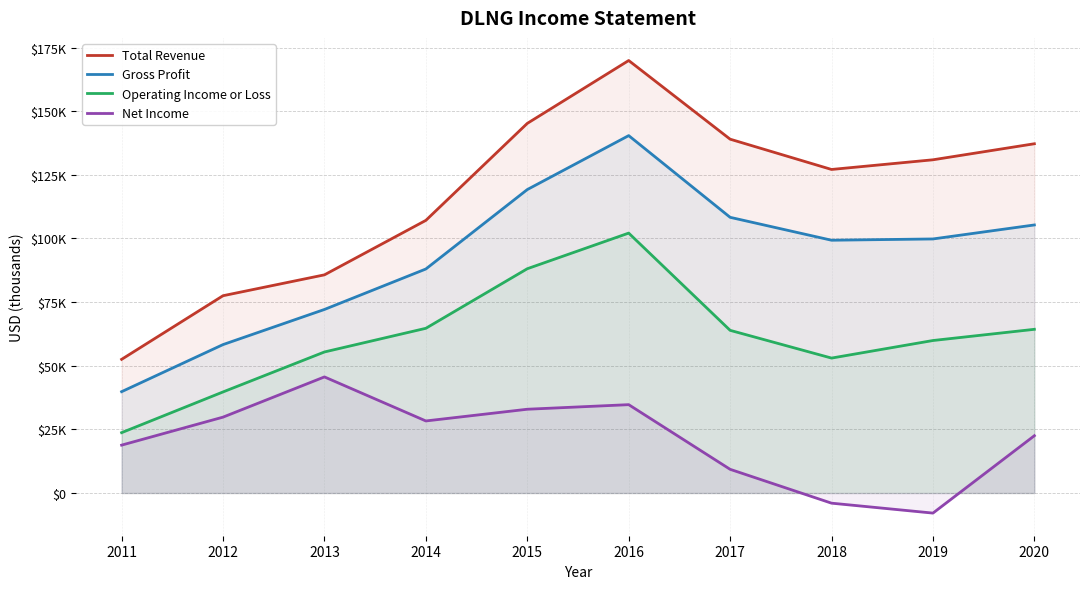

At how many categories does at least one series exceed 53900?

9